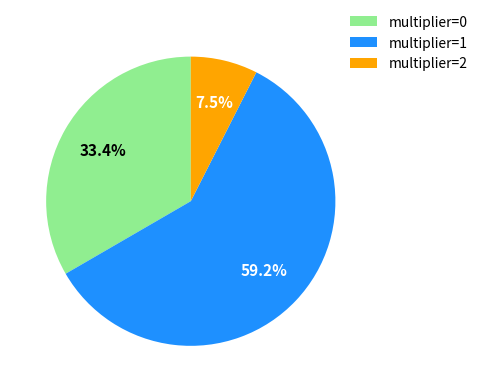

Rank the categories by value from lowest to highest.

multiplier=2, multiplier=0, multiplier=1